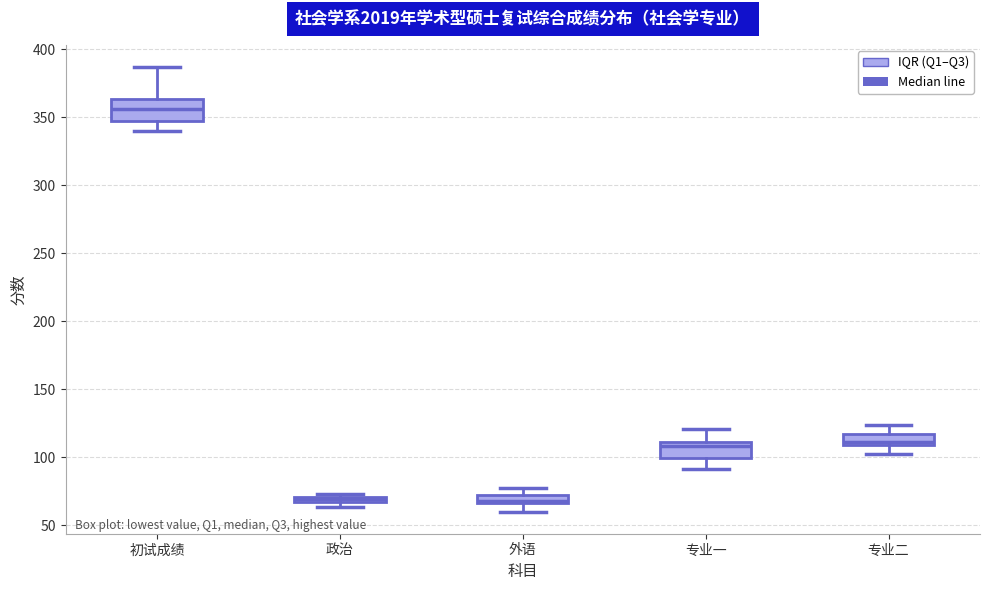

Where does the lower whisker of the box for 专业二 end on the y-axis? The values are not printed on the chart, so give them approximately, as read against the axis.

100